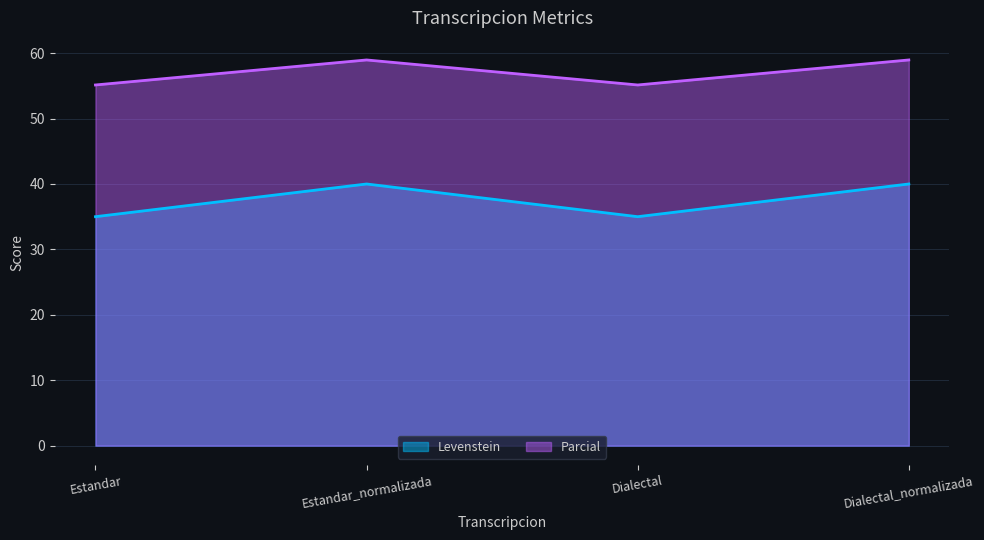

Reading left to right, transcribe all the data shown in this chart.

Levenstein: 35.0	40.0	35.0	40.0
Parcial: 55.1	59.0	55.1	59.0